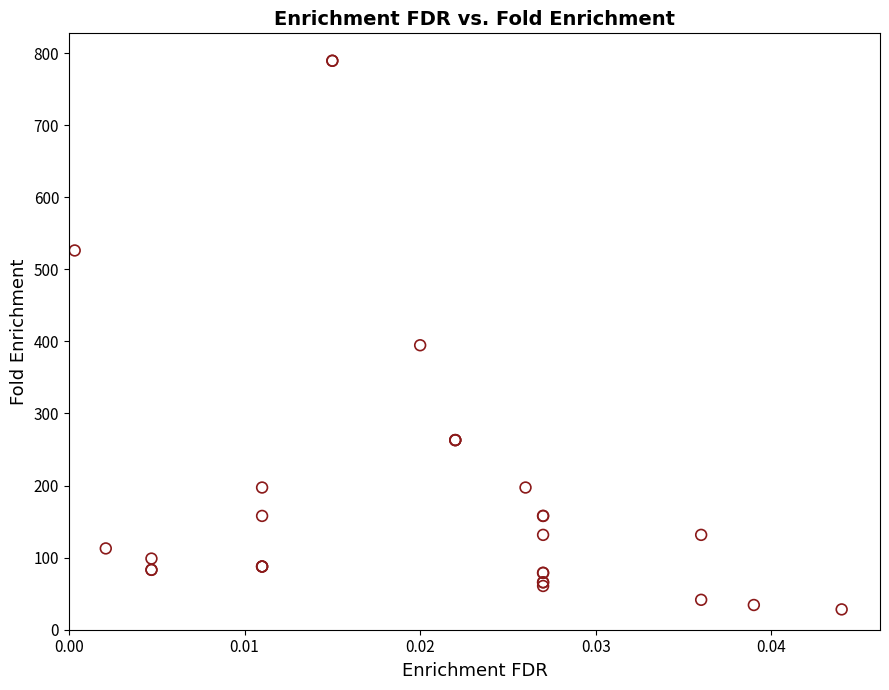

What Y value in the scatter plot is closest to 408?

394.7